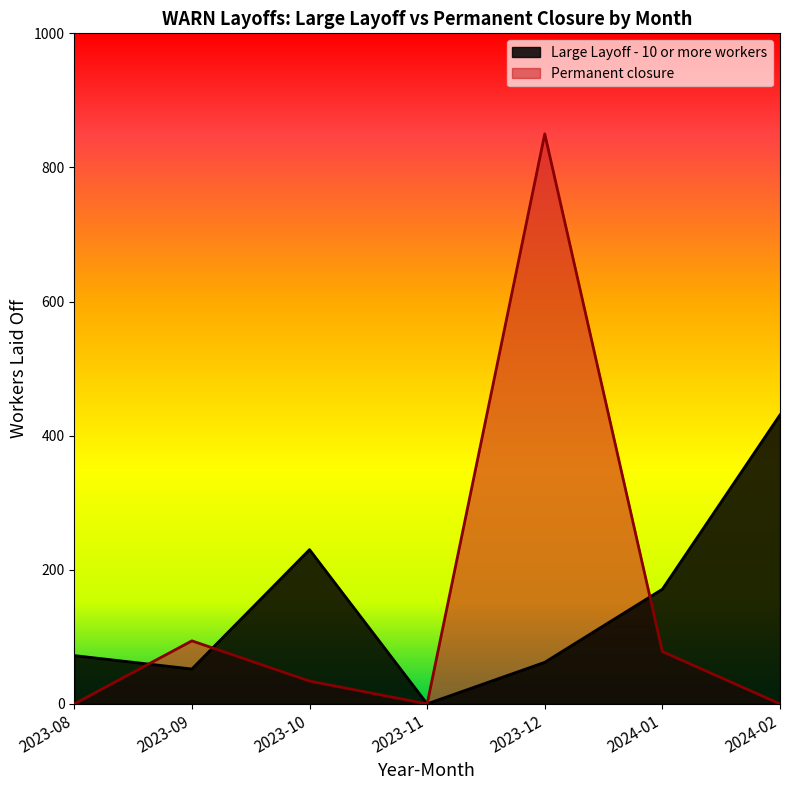

Which series has the largest total across all categories?

Large Layoff - 10 or more workers